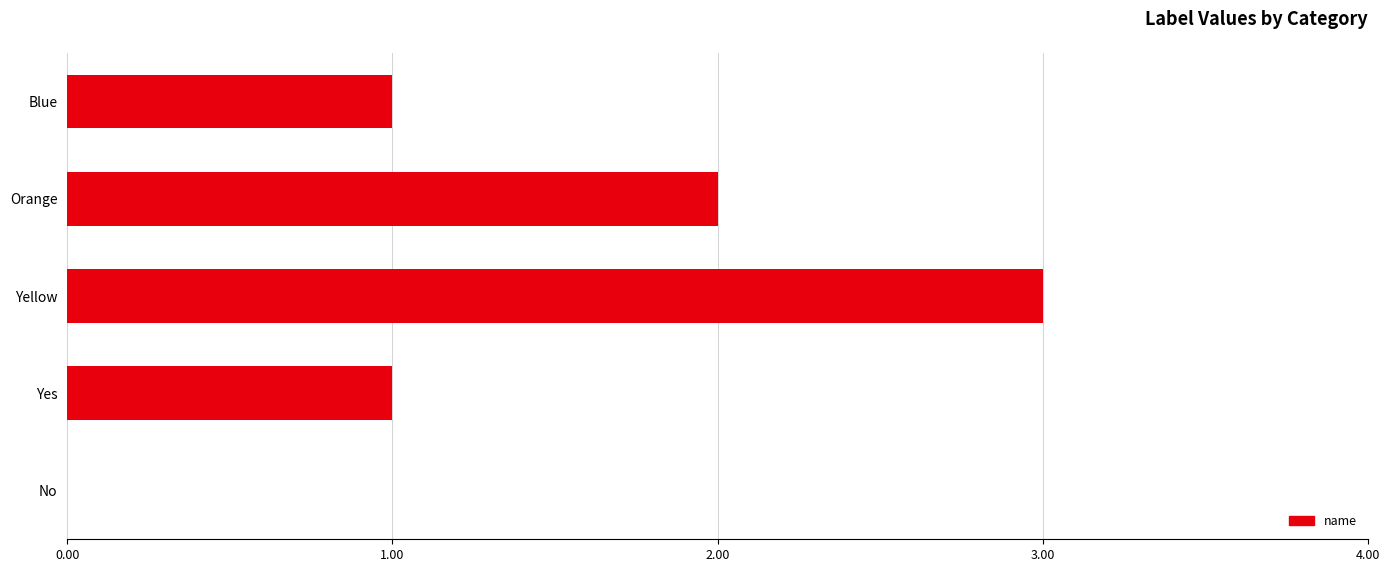

Between Yellow and Blue, which is larger?

Yellow